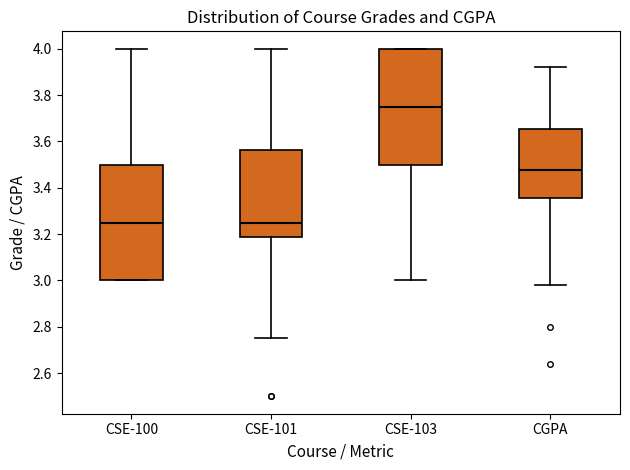

Which box has the highest median line?

CSE-103